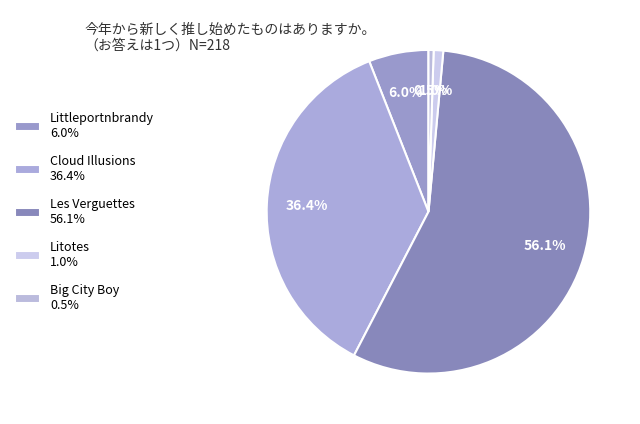

Rank the categories by value from lowest to highest.

Big City Boy, Litotes, Littleportnbrandy, Cloud Illusions, Les Verguettes